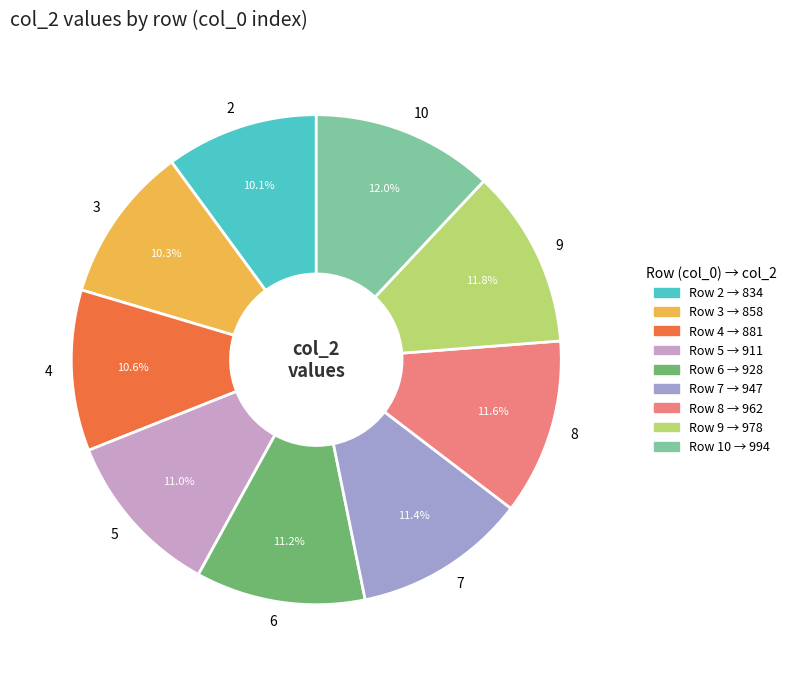

What percentage is NOT represented by 8?

88.4%